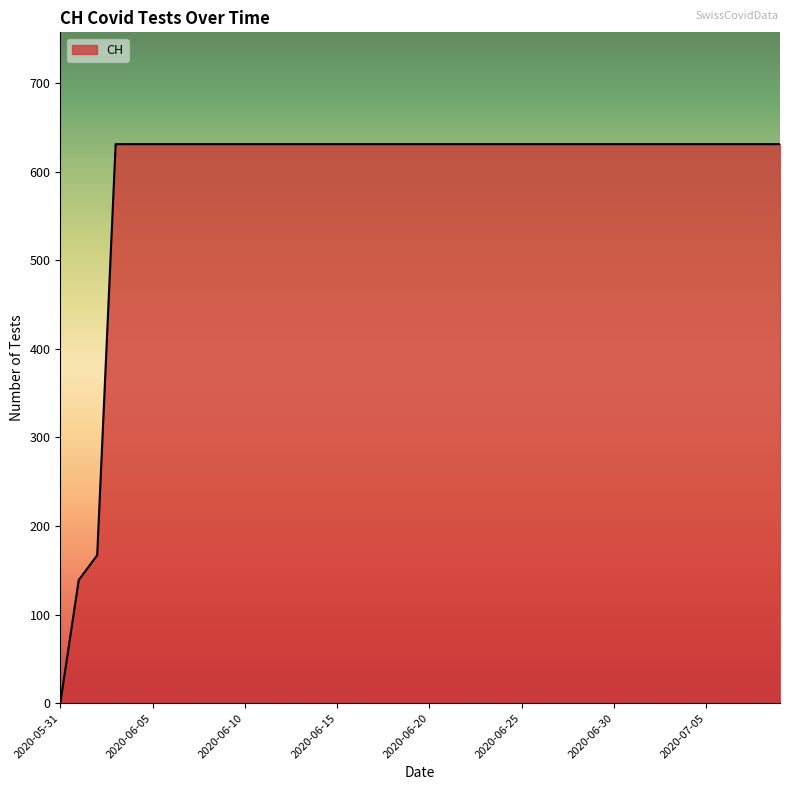

What is the difference between the maximum and minimum values?

631